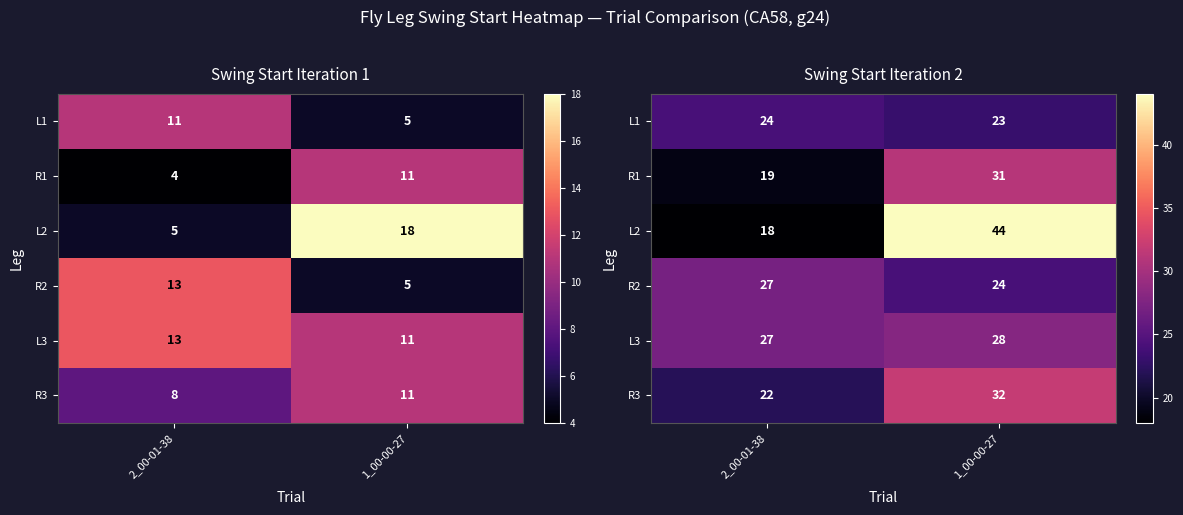

What is the total value across all series at 1_00-00-27?

182